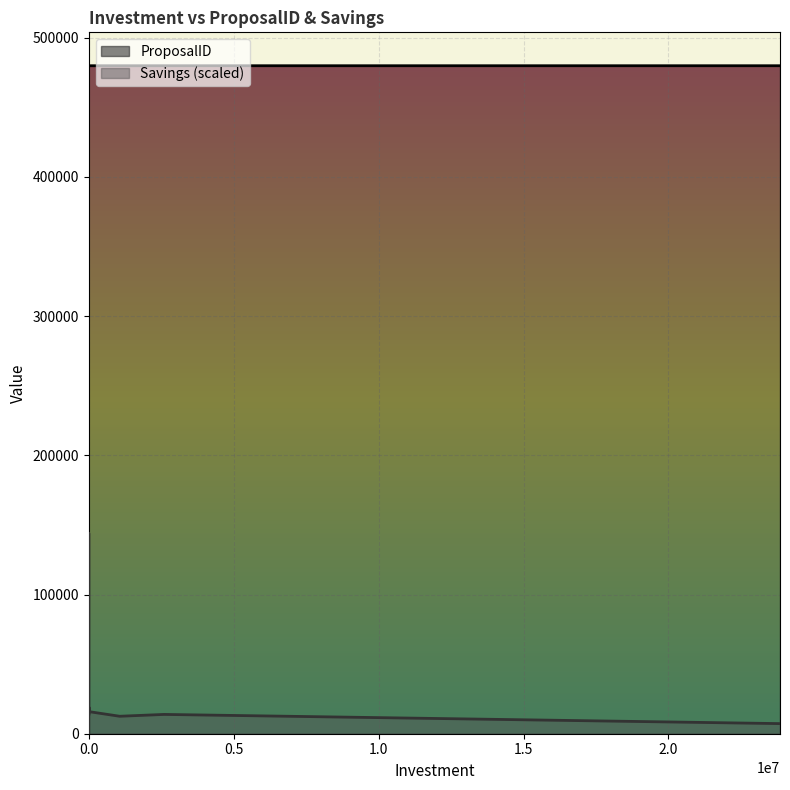

Which series has the widest spread of values?

Savings